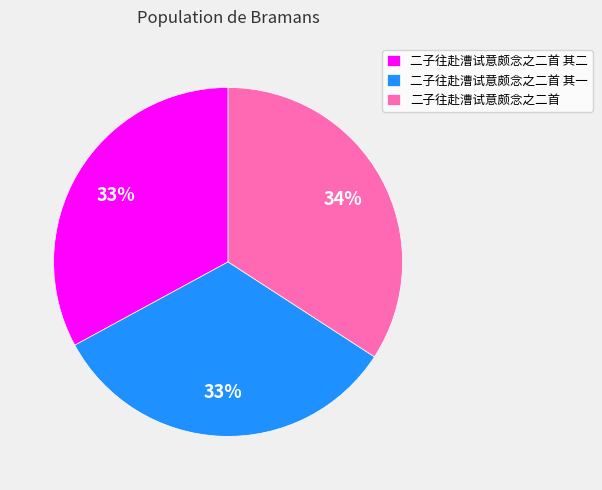

Is there any slice that represents more than half of the pie?

No